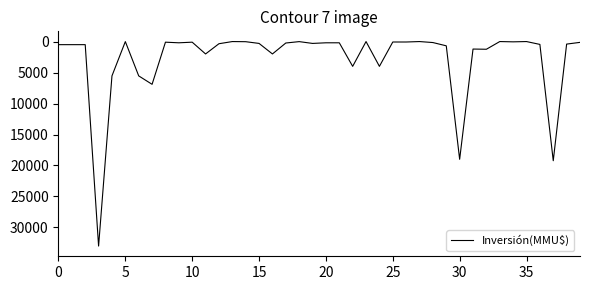

What is the maximum value shown in the chart?

33000